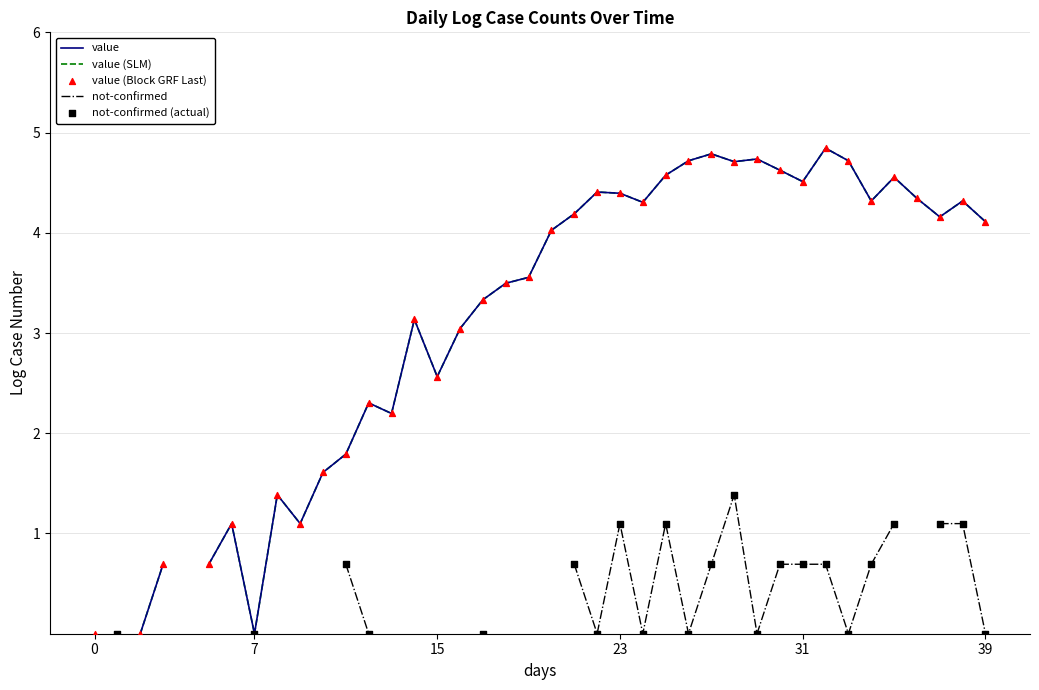

At how many categories does at least one series exceed 3?

25